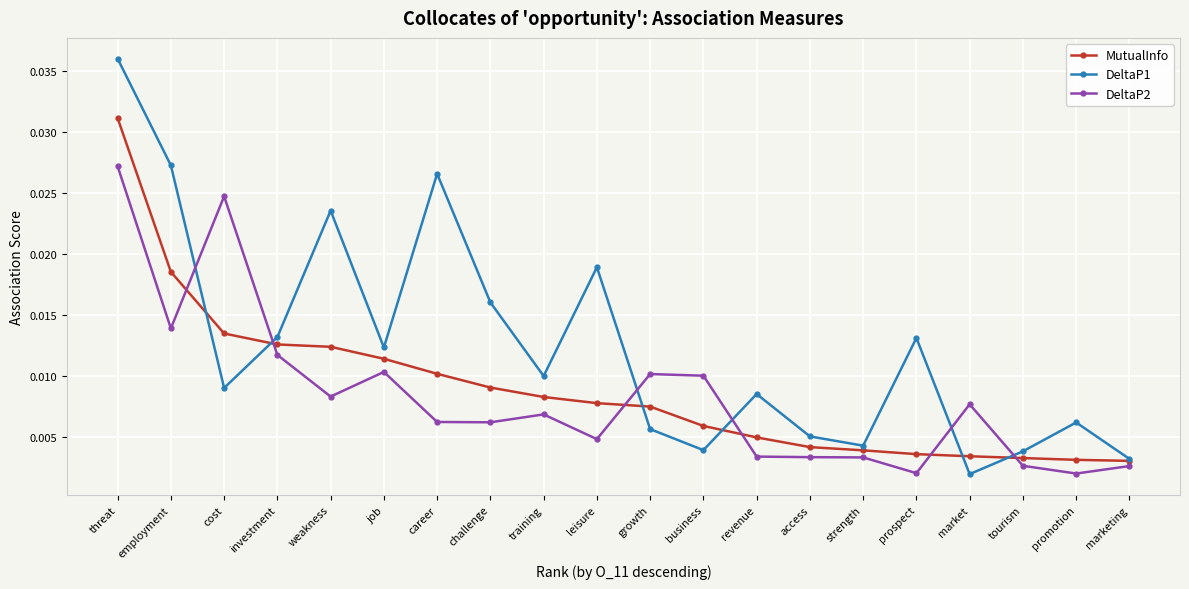

At which label does DeltaP2 reach its peak?

threat